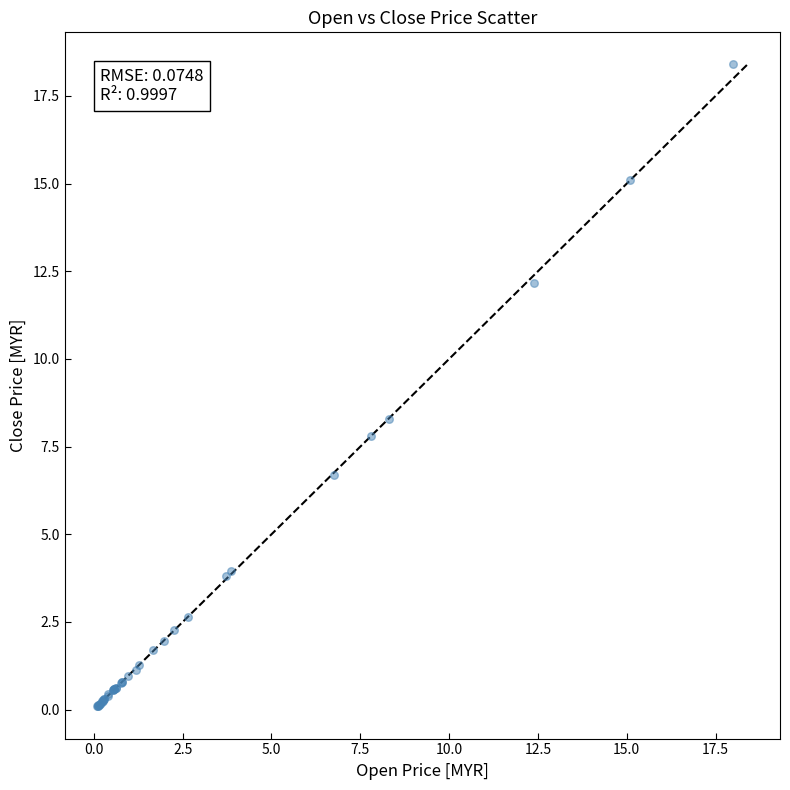

What Y value in the scatter plot is closest to 9?

8.3